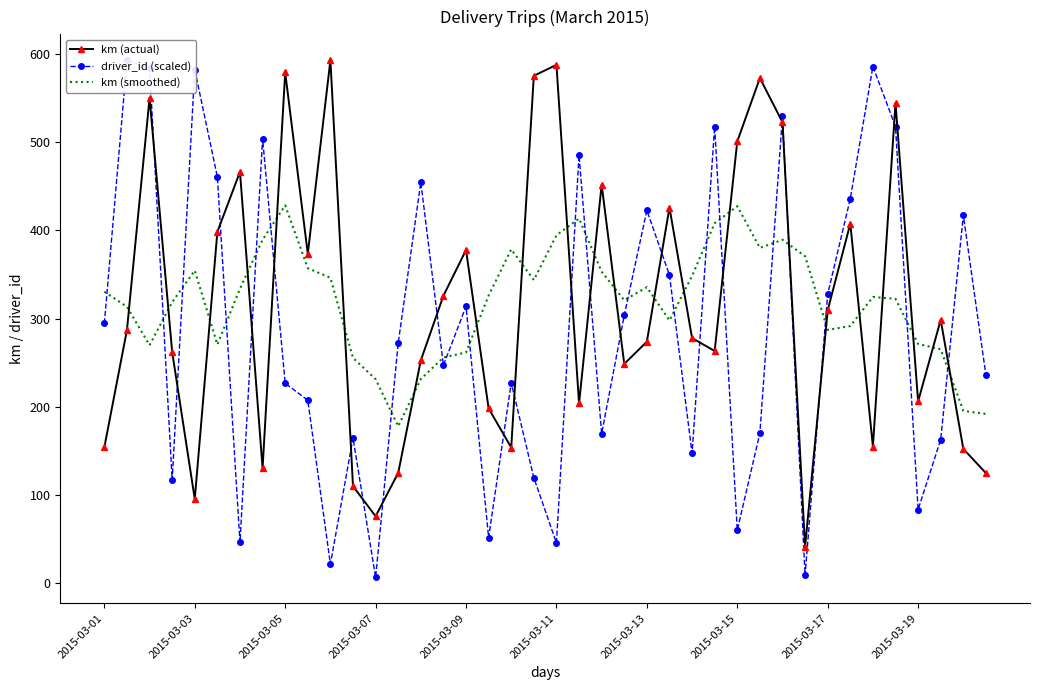

At which category is the sum across all series the highest?

30